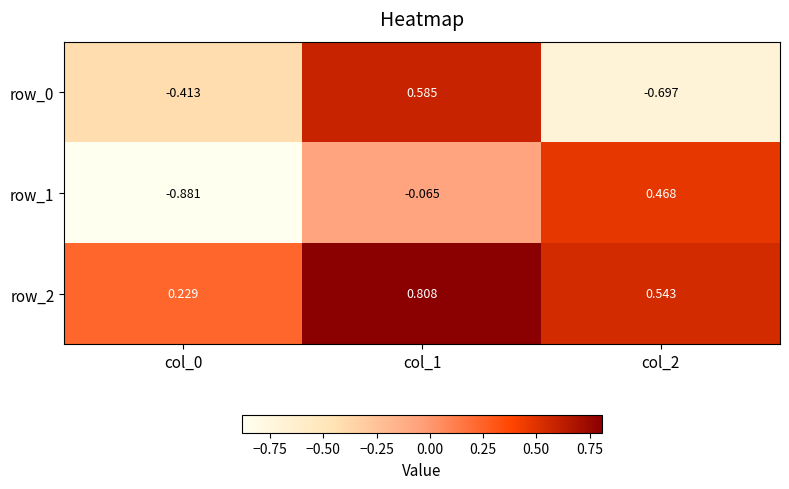

Is the value of row_0 at col_2 greater than the value of row_2 at col_2?

No